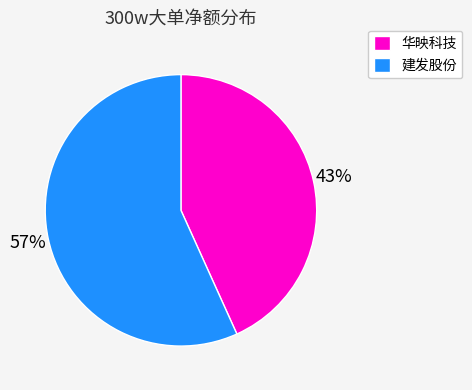

Is it true that 华映科技 is 43% of the pie?

True